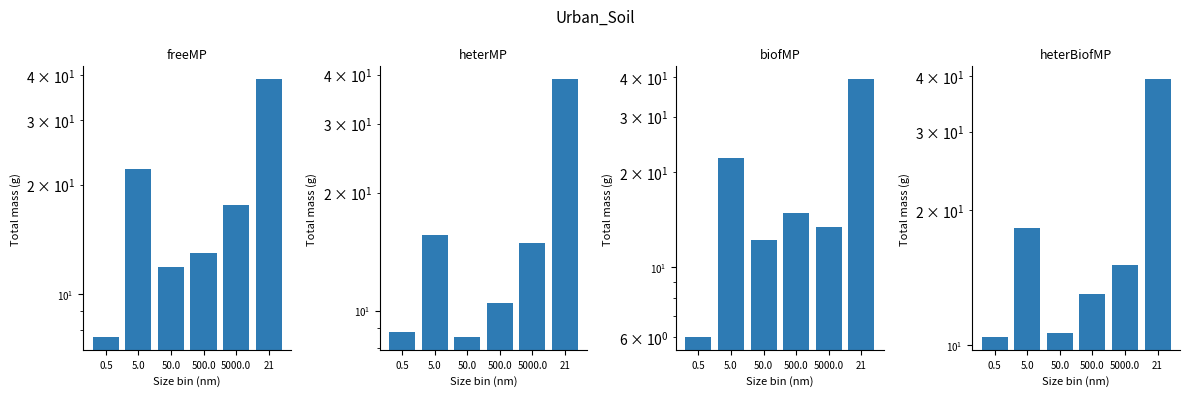

What is the total value across all series at 0.5?

32.9